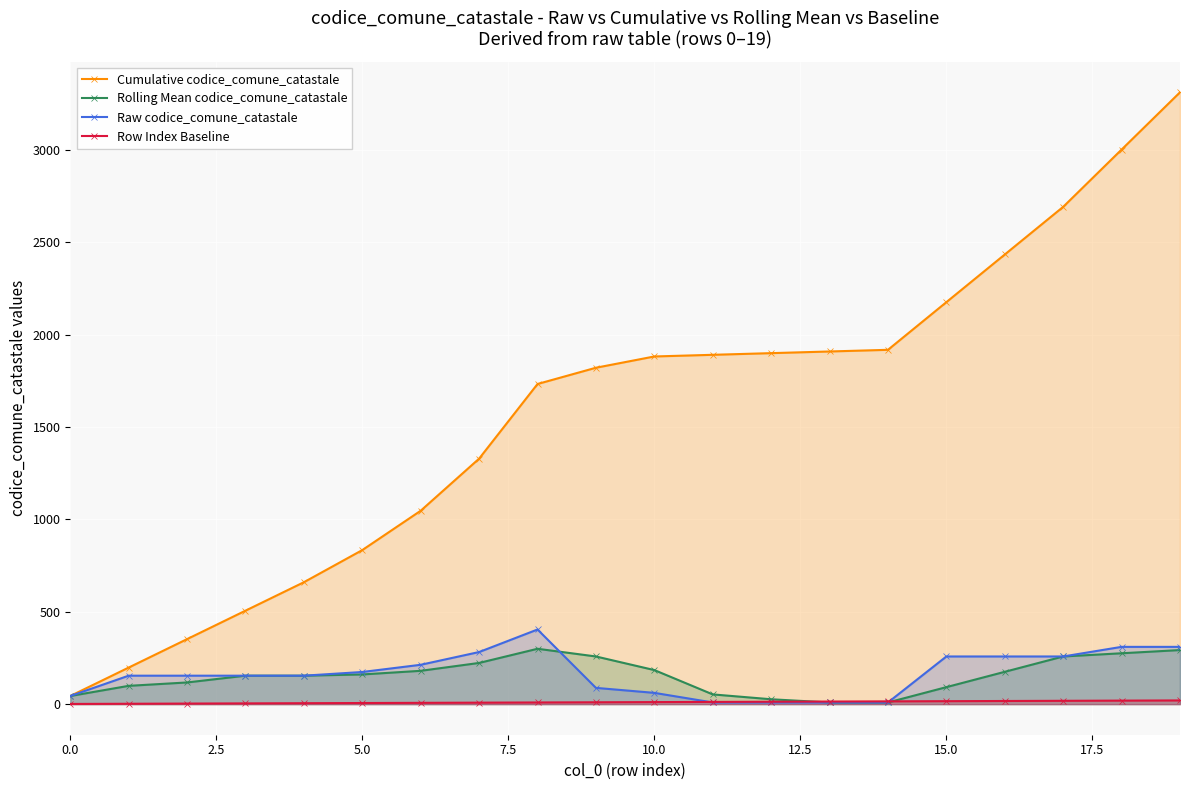

What are all the series names shown in the legend?

Cumulative codice_comune_catastale, Rolling Mean codice_comune_catastale, Raw codice_comune_catastale, Row Index Baseline